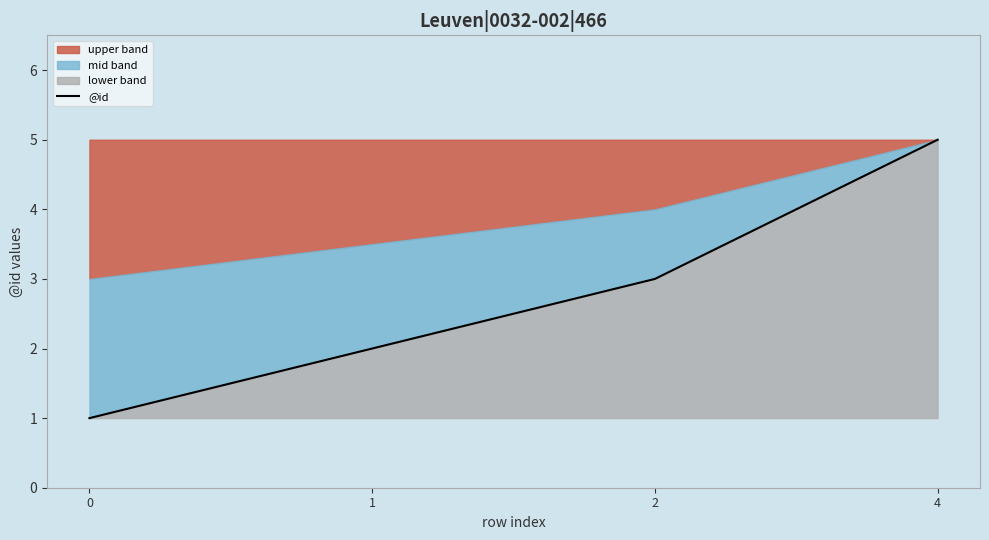

Approximately how many times larger is the value at 1 compared to 2?

0.7